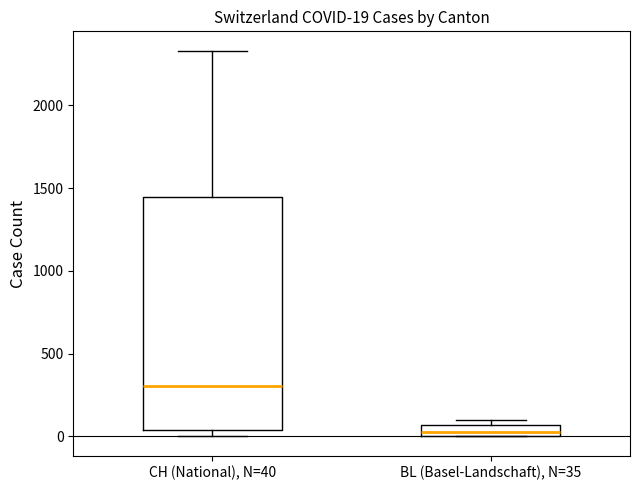

Which box has the lowest median line?

BL (Basel-Landschaft), N=35